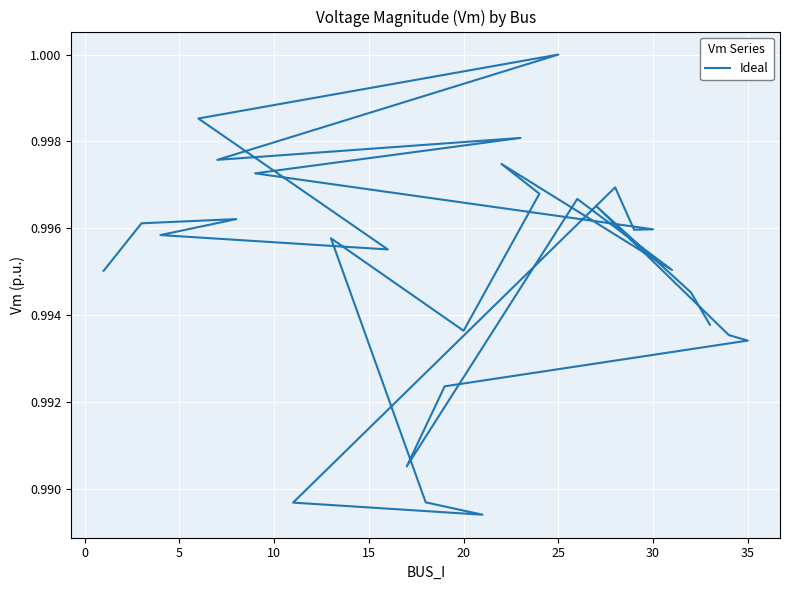

Which label corresponds to the largest value in the chart?

25